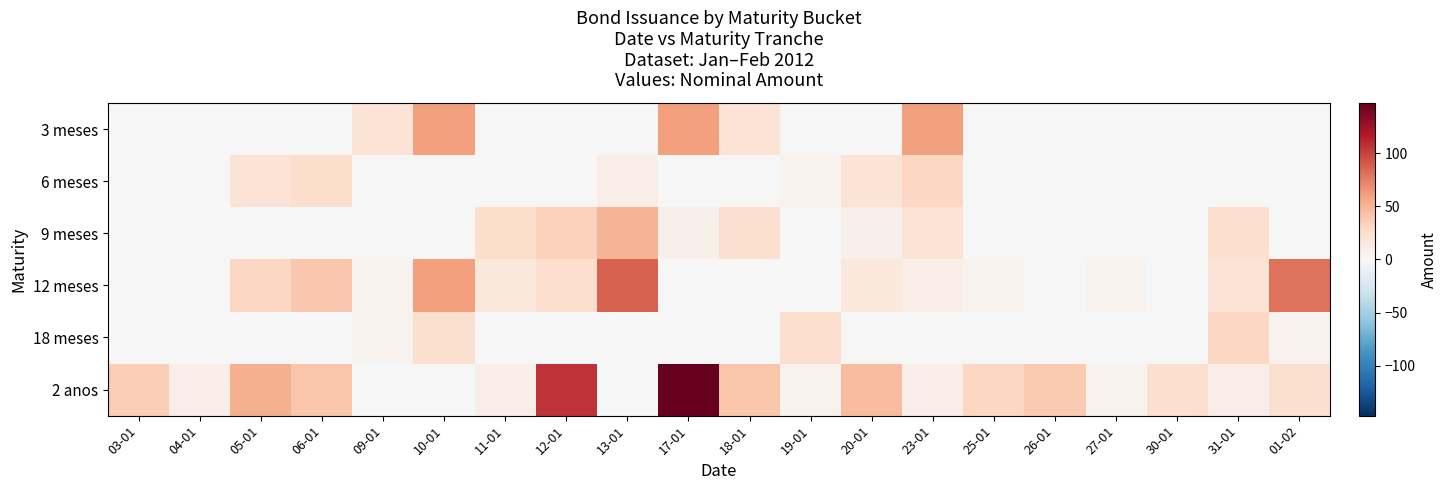

At 20-01, list the series in order from largest to smallest.

2 anos, 6 meses, 12 meses, 9 meses, 3 meses, 18 meses